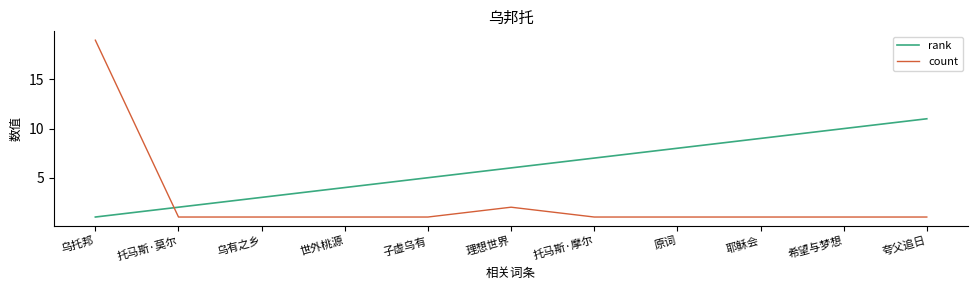

How many lines are shown in the chart?

2